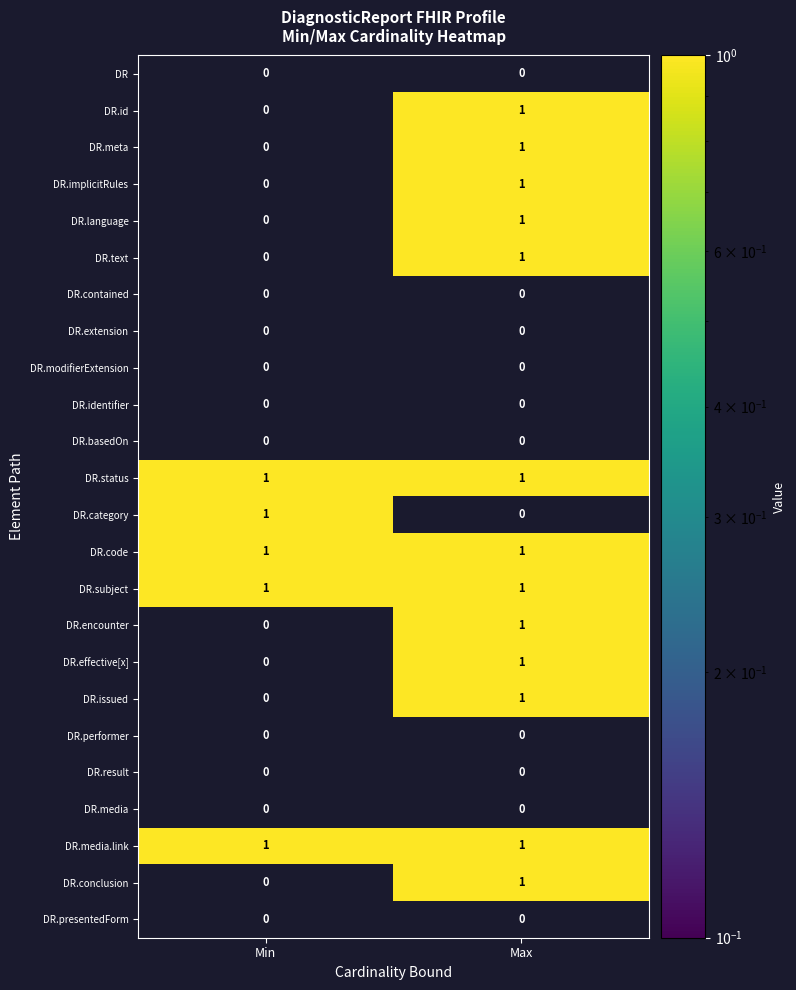

Where is DR.effective[x] nearest to the value 0?

Min